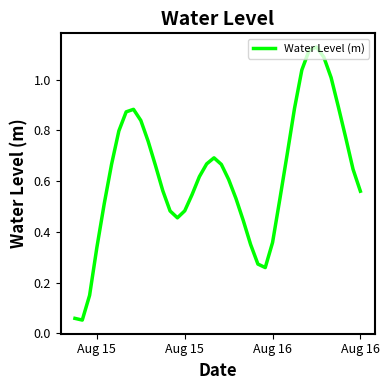

Reading left to right, list all the values displayed in this chart.

0.1	0.1	0.1	0.3	0.5	0.7	0.8	0.9	0.9	0.8	0.8	0.7	0.6	0.5	0.5	0.5	0.5	0.6	0.7	0.7	0.7	0.6	0.5	0.4	0.4	0.3	0.3	0.4	0.5	0.7	0.9	1.0	1.1	1.1	1.1	1.0	0.9	0.8	0.6	0.6